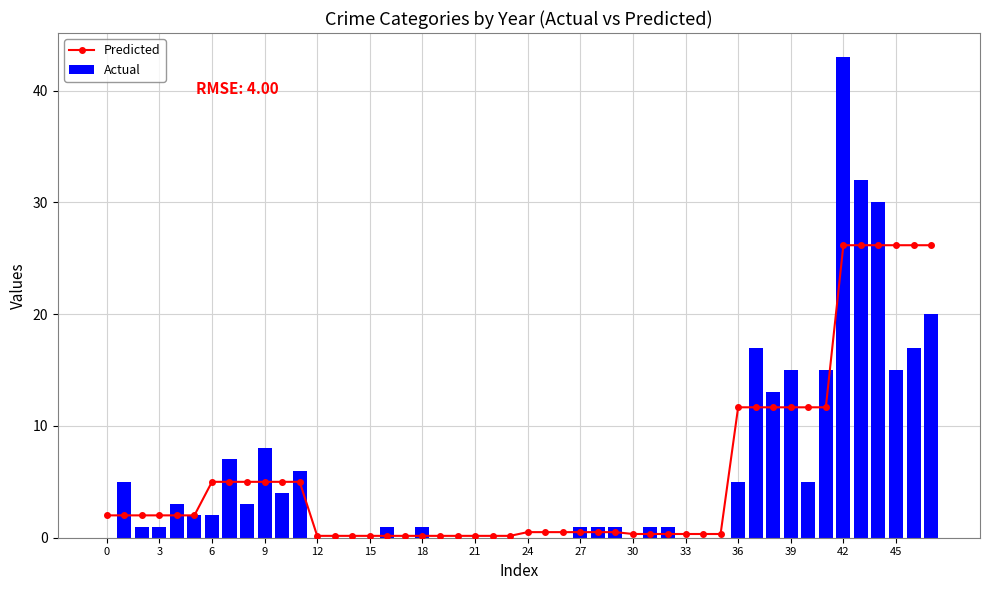

What is the sum of all Actual values?

276